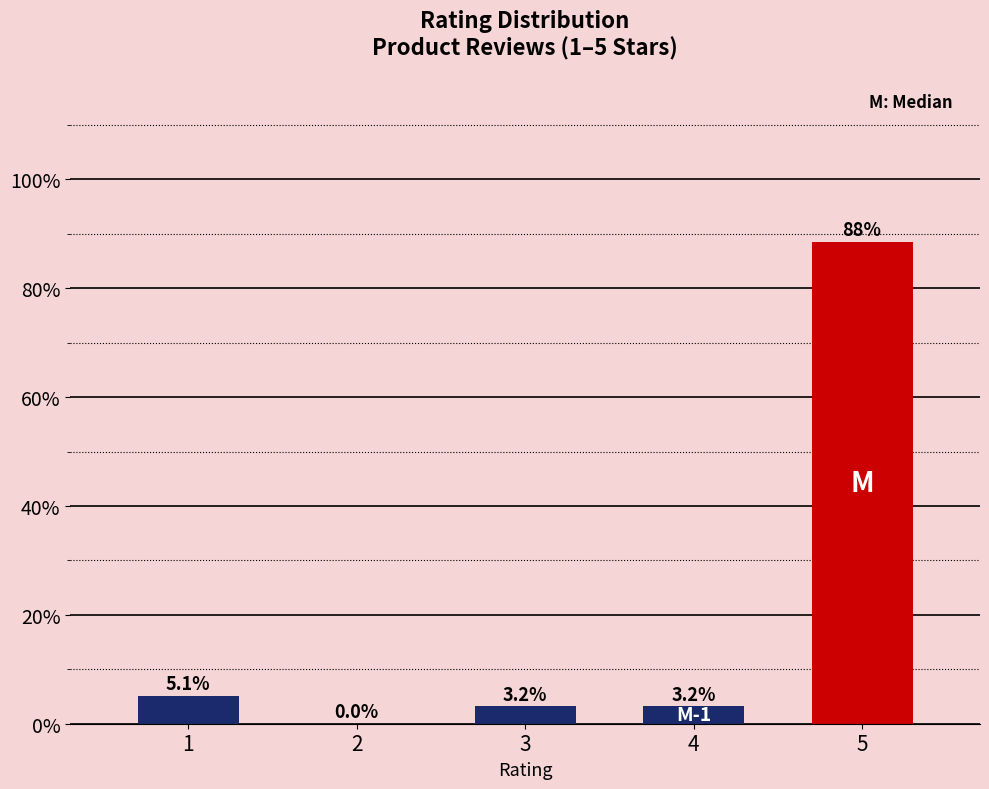

Reading left to right, what are all the values shown in this chart?

1=5.1	2=0.0	3=3.2	4=3.2	5=88.5